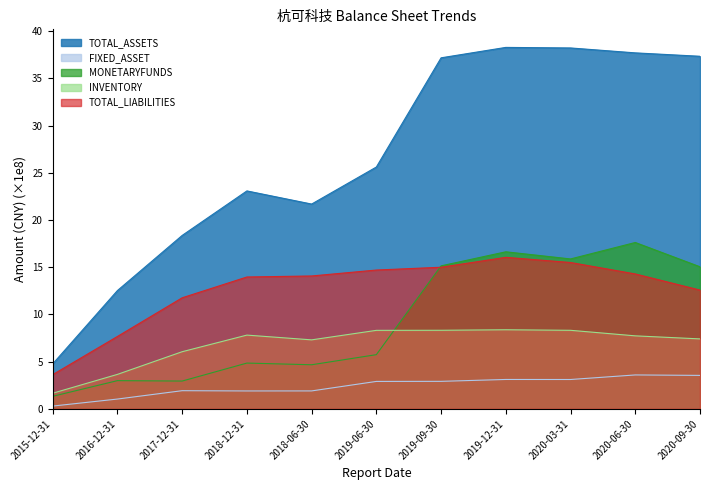

Which category has the lowest value in the INVENTORY series?

2015-12-31